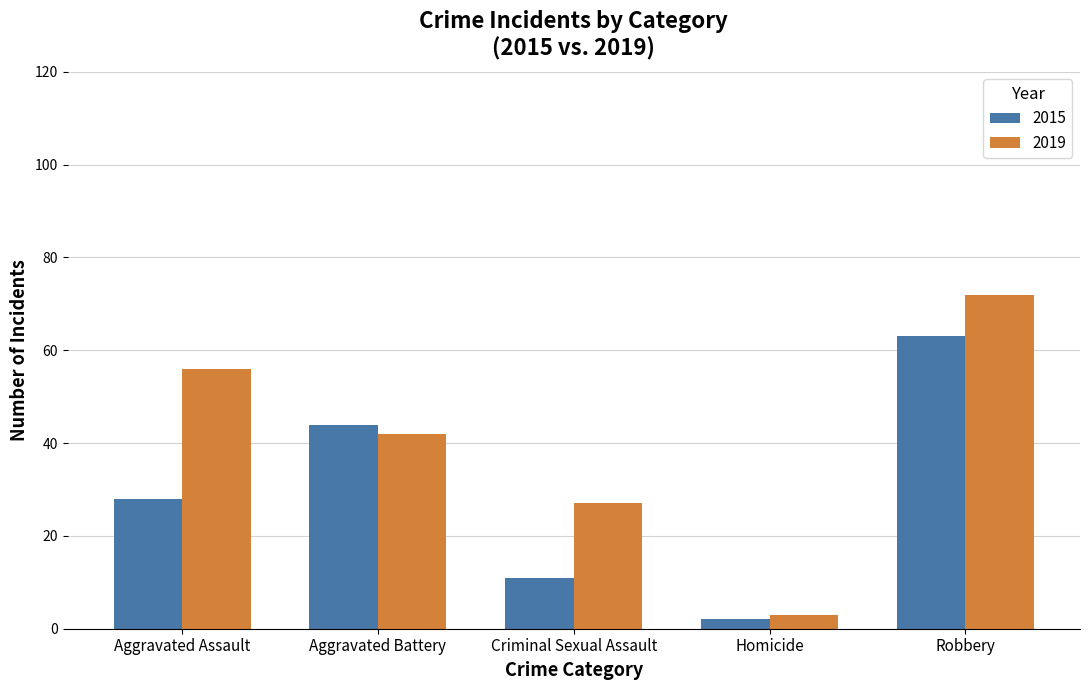

What is the total value across all series at Robbery?

135